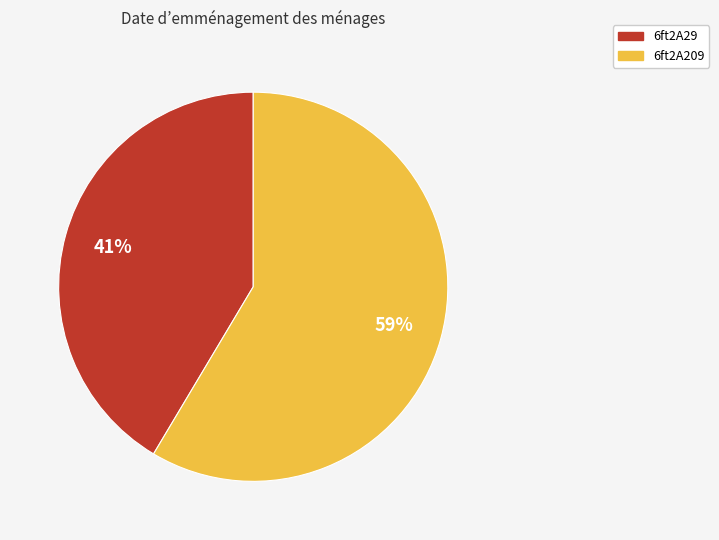

Does 6ft2A209 represent more than half of the total?

Yes